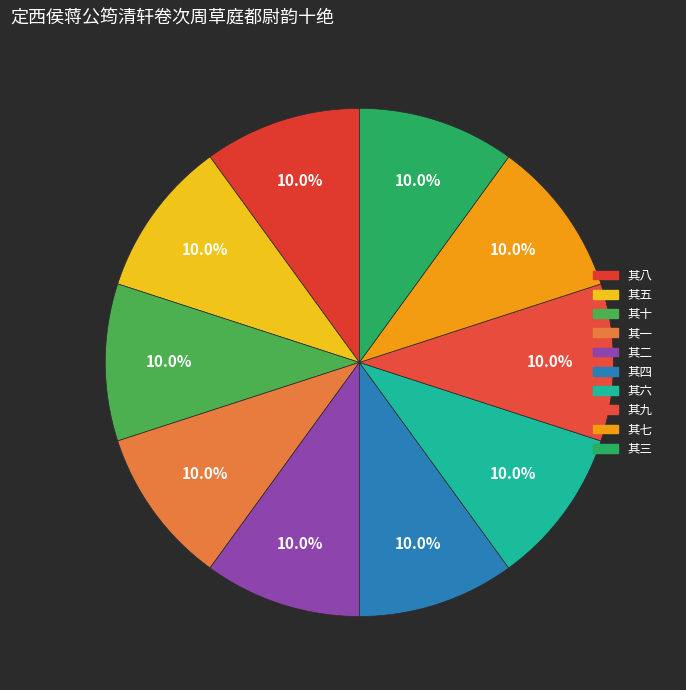

The 其九 slice represents 1% of the pie. True or false?

False